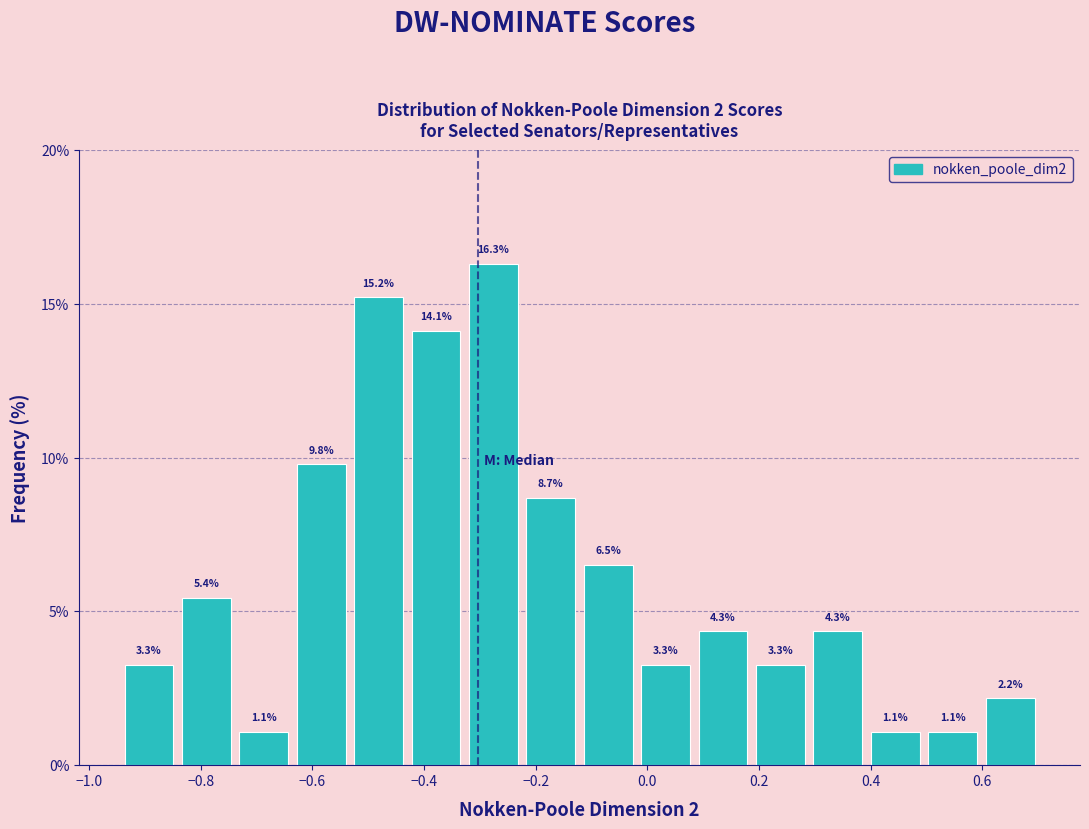

Over which range of the x-axis is the bar tallest?

-0.32 to -0.22